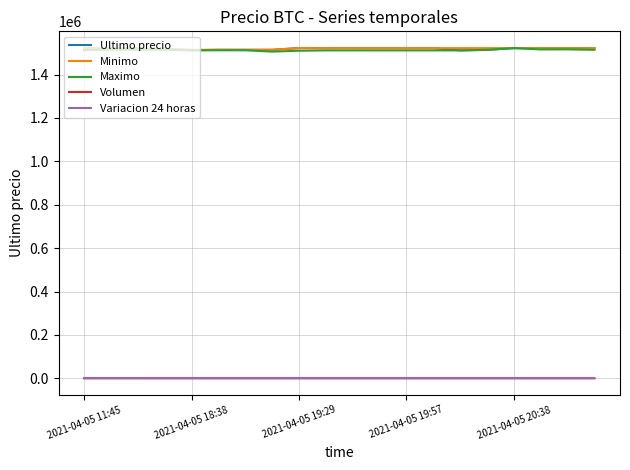

What are all the series names shown in the legend?

Ultimo precio, Minimo, Maximo, Volumen, Variacion 24 horas